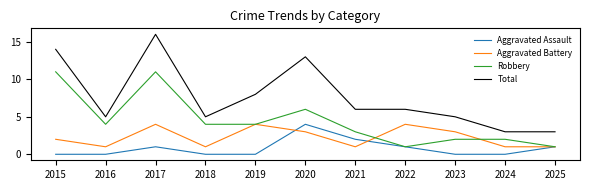

True or false: Total and Aggravated Battery intersect in this chart.

False